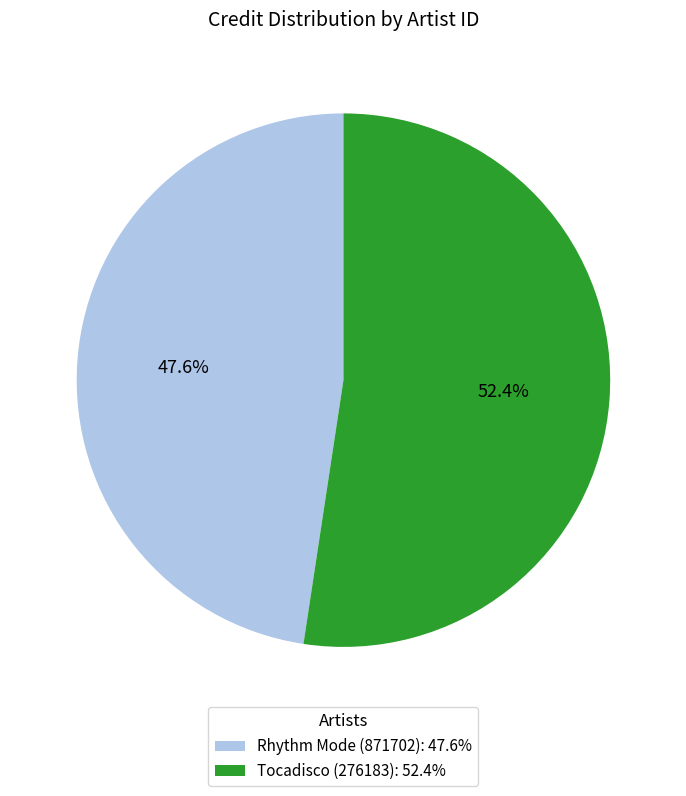

To the nearest percent, what is the difference between the largest and smallest slice percentages?

5%